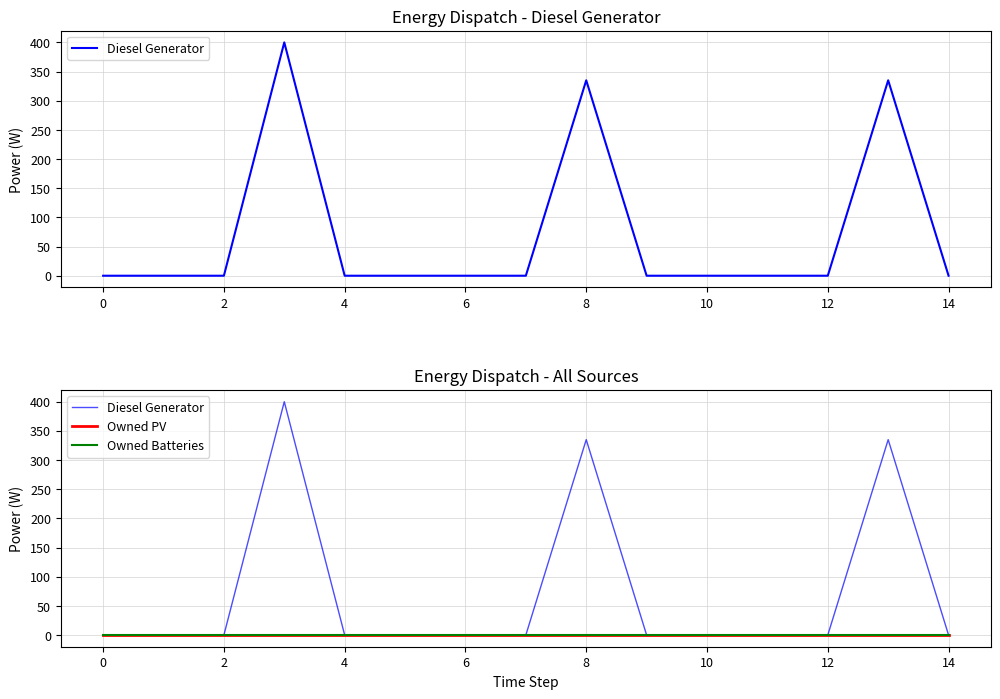

Is it true that Diesel Generator equals 278 at 0?

False